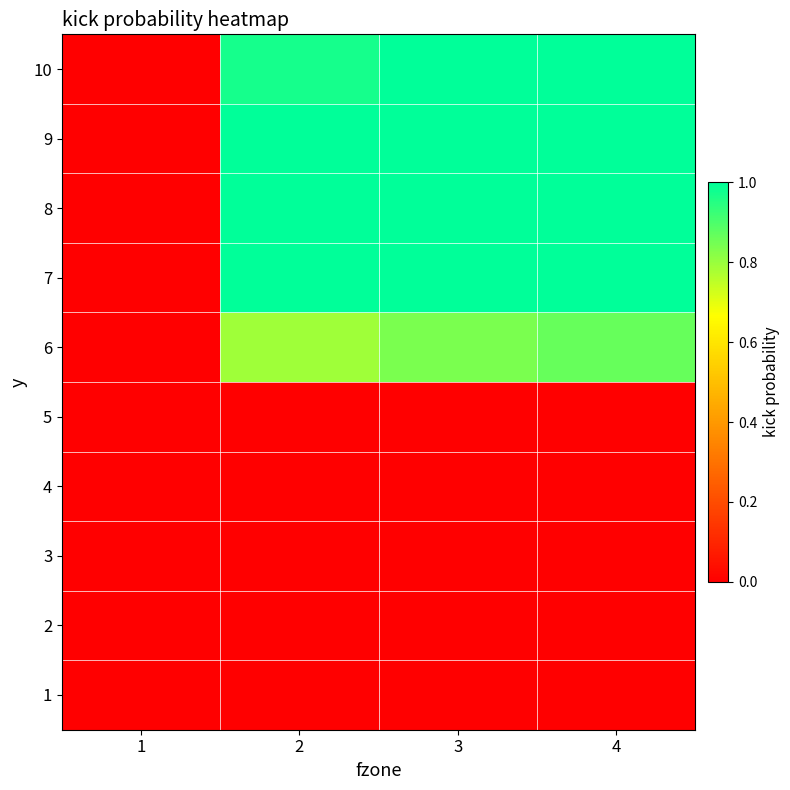

Reading left to right, list all the values displayed in this chart.

1: 1=0.0	2=0.0	3=0.0	4=0.0
2: 1=0.0	2=0.0	3=0.0	4=0.0
3: 1=0.0	2=0.0	3=0.0	4=0.0
4: 1=0.0	2=0.0	3=0.0	4=0.0
5: 1=0.0	2=0.0	3=0.0	4=0.0
6: 1=0.0	2=0.8	3=0.8	4=0.9
7: 1=0.0	2=1.0	3=1.0	4=1.0
8: 1=0.0	2=1.0	3=1.0	4=1.0
9: 1=0.0	2=1.0	3=1.0	4=1.0
10: 1=0.0	2=1.0	3=1.0	4=1.0